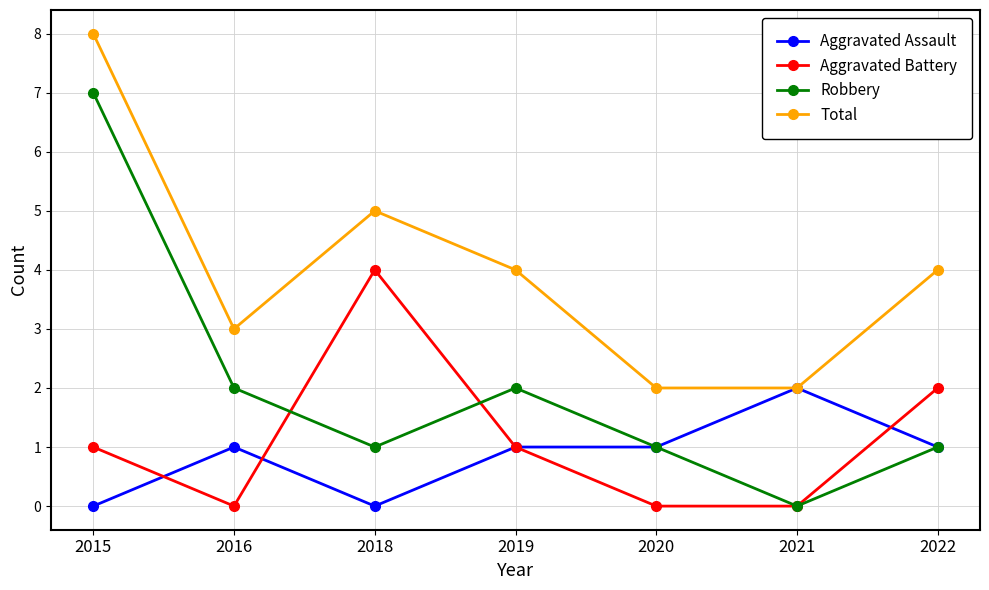

Reading right to left, extract all data points from this chart.

Aggravated Assault: 1	2	1	1	0	1	0
Aggravated Battery: 2	0	0	1	4	0	1
Robbery: 1	0	1	2	1	2	7
Total: 4	2	2	4	5	3	8